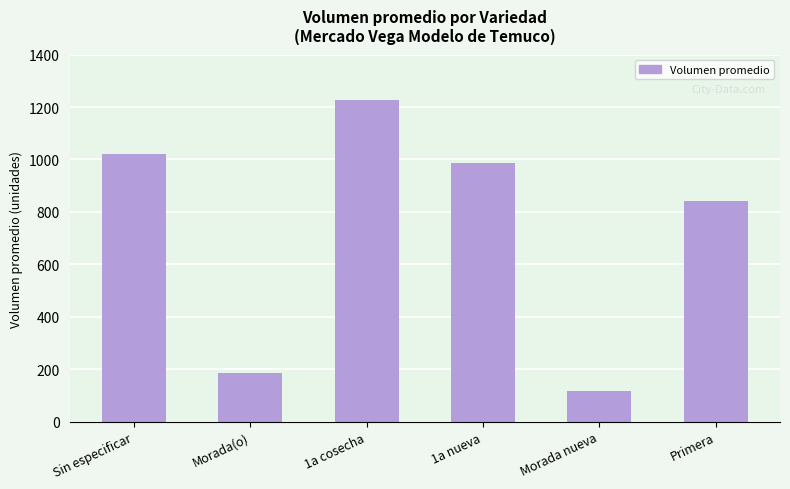

What is the greatest value displayed?

1225